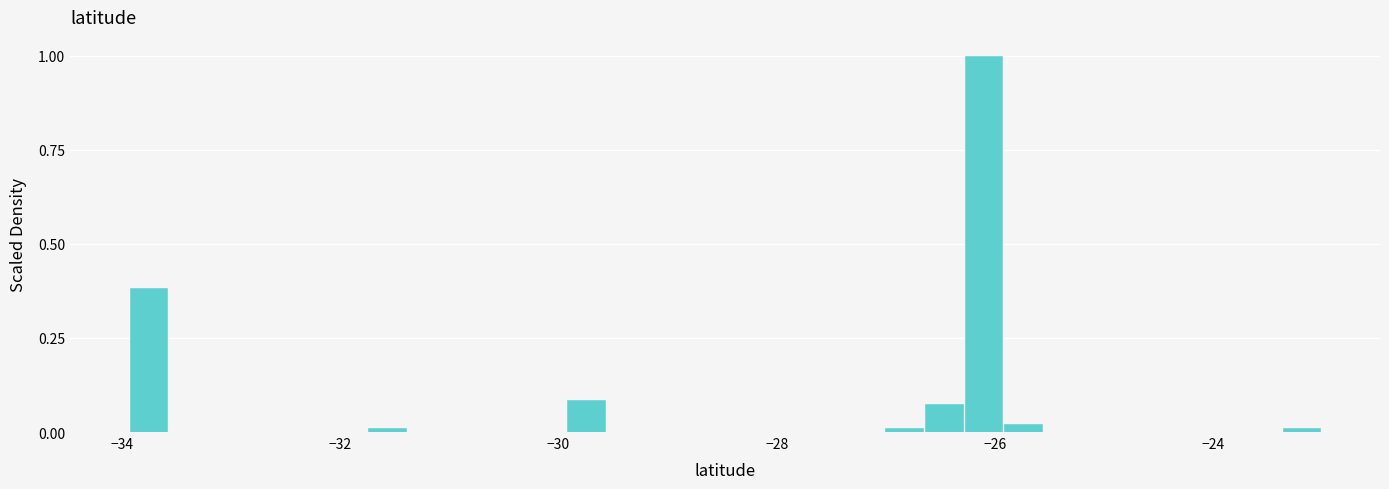

Around what value on the x-axis is the tallest bar? Give the approximate position of its centre, as read against the axis.

-26.2